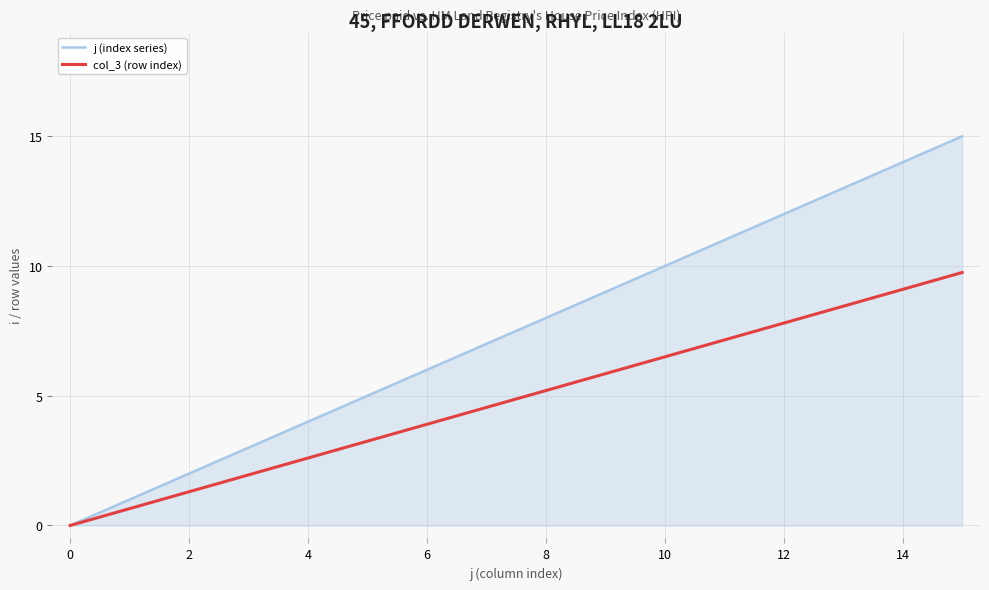

How many categories are shown in the chart?

16